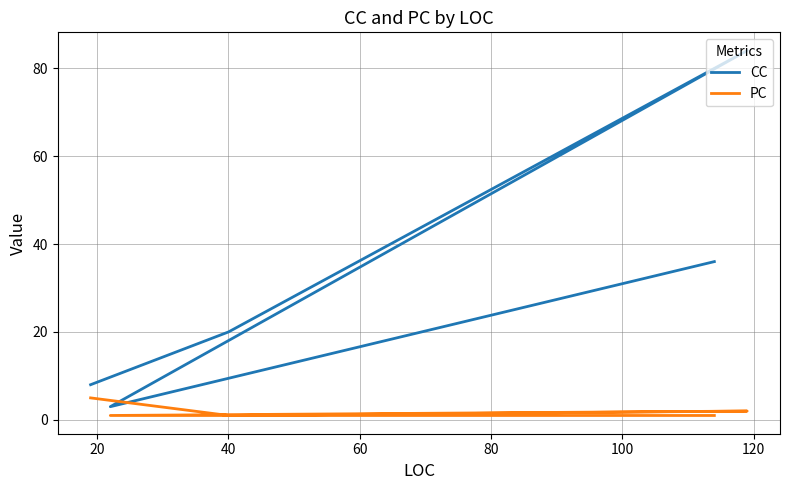

True or false: CC has more than 1 interior local peaks.

False